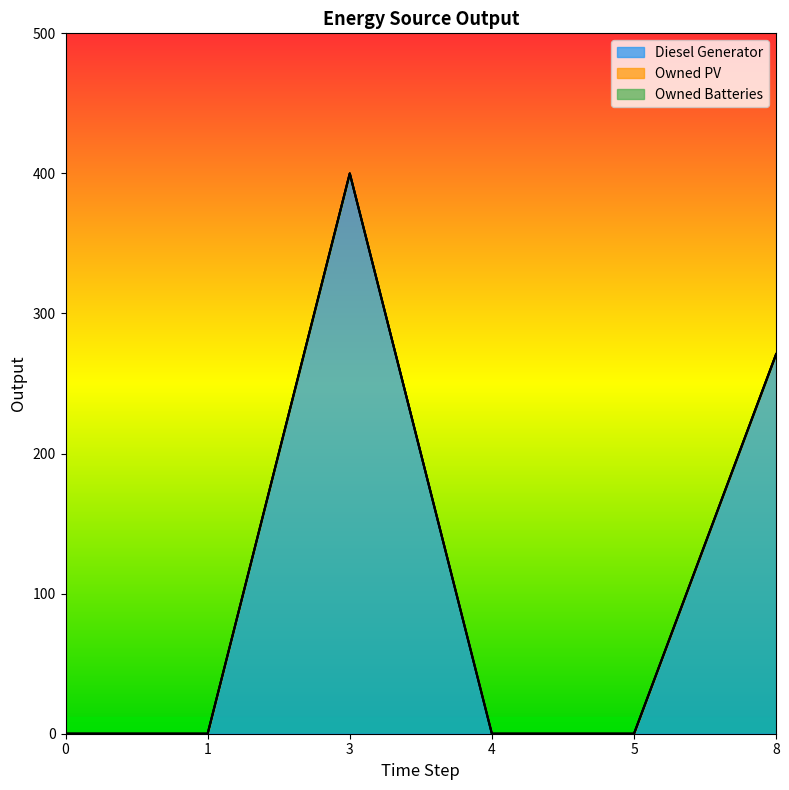

Which series has the largest total across all categories?

Diesel Generator